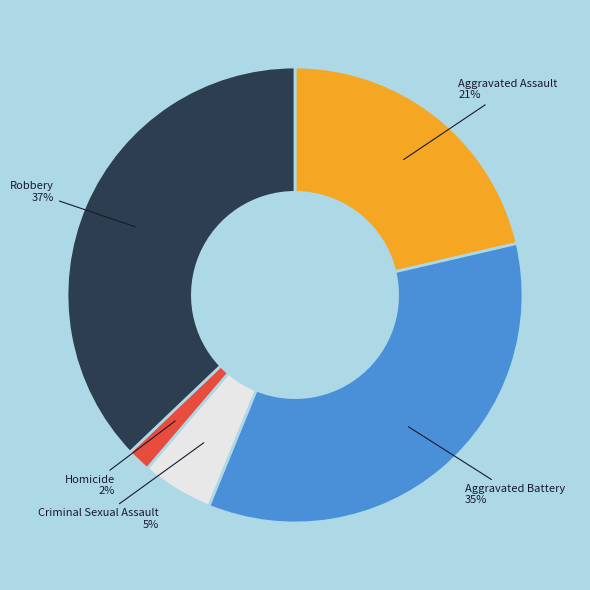

To the nearest percent, what is the average slice percentage?

20%